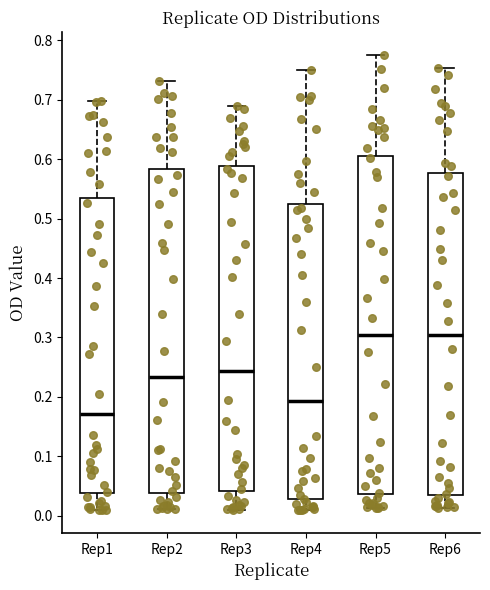

Reading left to right, read every box against the y-axis: the position of its median line, the range the box covers, and the ends of its whiskers. The values are not printed on the chart, so give them approximately, as read against the axis.

Rep1: median 0.17, box 0.04 to 0.54, whiskers 0.01 to 0.70
Rep2: median 0.23, box 0.04 to 0.58, whiskers 0.01 to 0.73
Rep3: median 0.24, box 0.04 to 0.59, whiskers 0.01 to 0.69
Rep4: median 0.19, box 0.03 to 0.52, whiskers 0.01 to 0.75
Rep5: median 0.30, box 0.04 to 0.61, whiskers 0.01 to 0.78
Rep6: median 0.30, box 0.04 to 0.58, whiskers 0.01 to 0.75